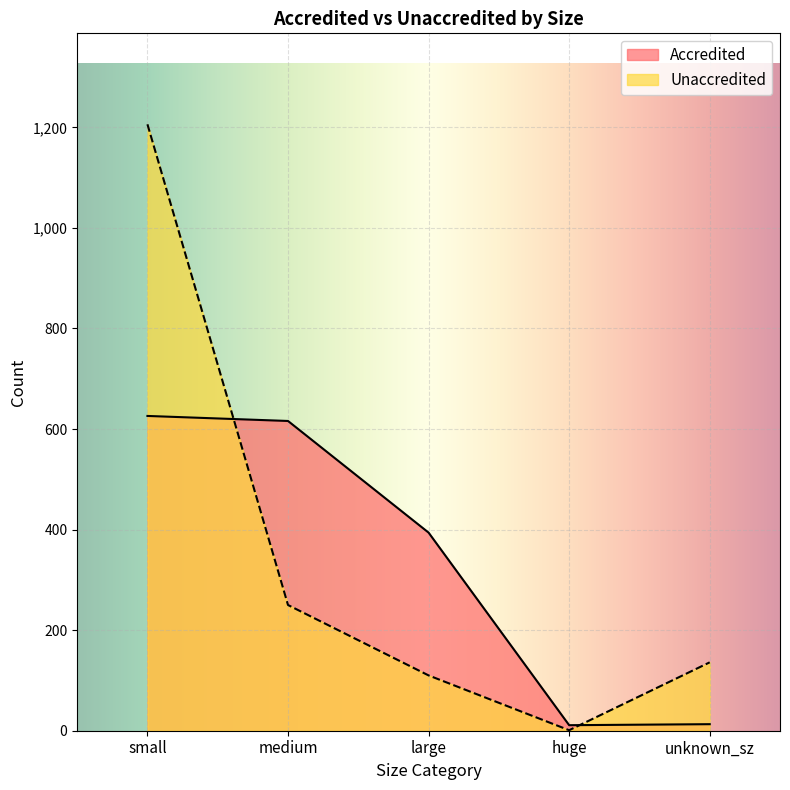

List the series in order of their overall mean, lowest first.

Accredited, Unaccredited